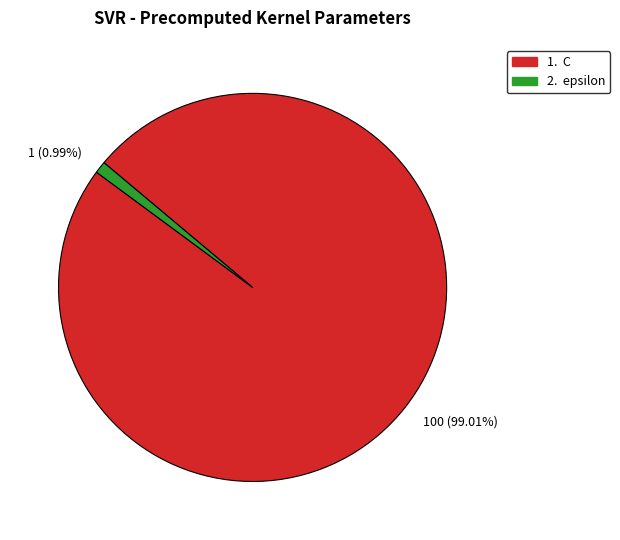

Does any single category account for the majority?

Yes